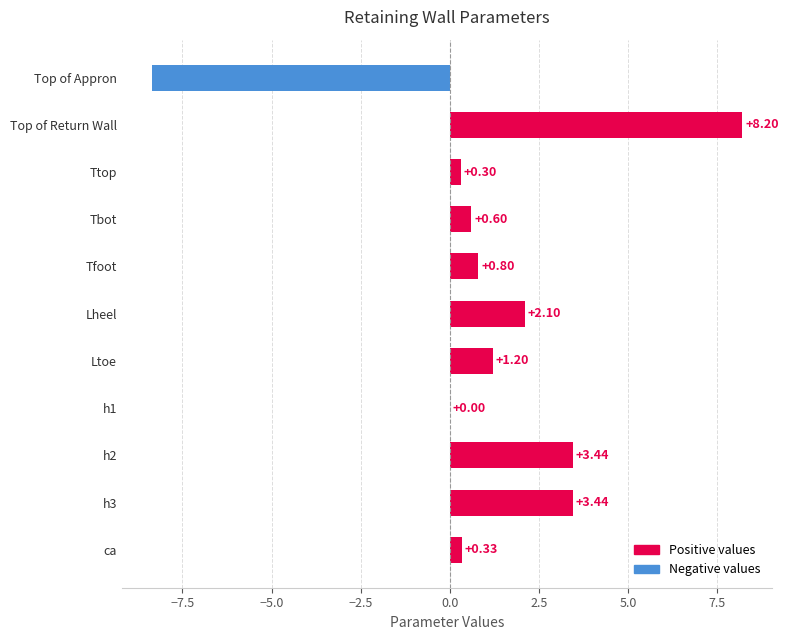

What is the sum of the values at Ttop and h3?

3.7